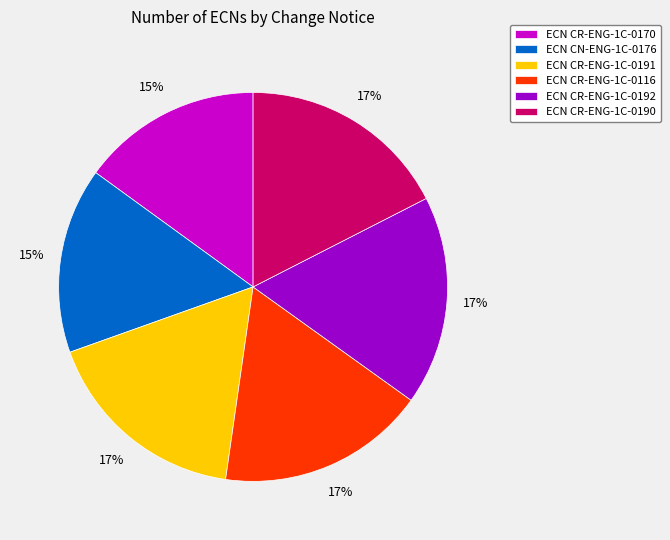

True or false: ECN CR-ENG-1C-0192 accounts for 17% of the total.

True